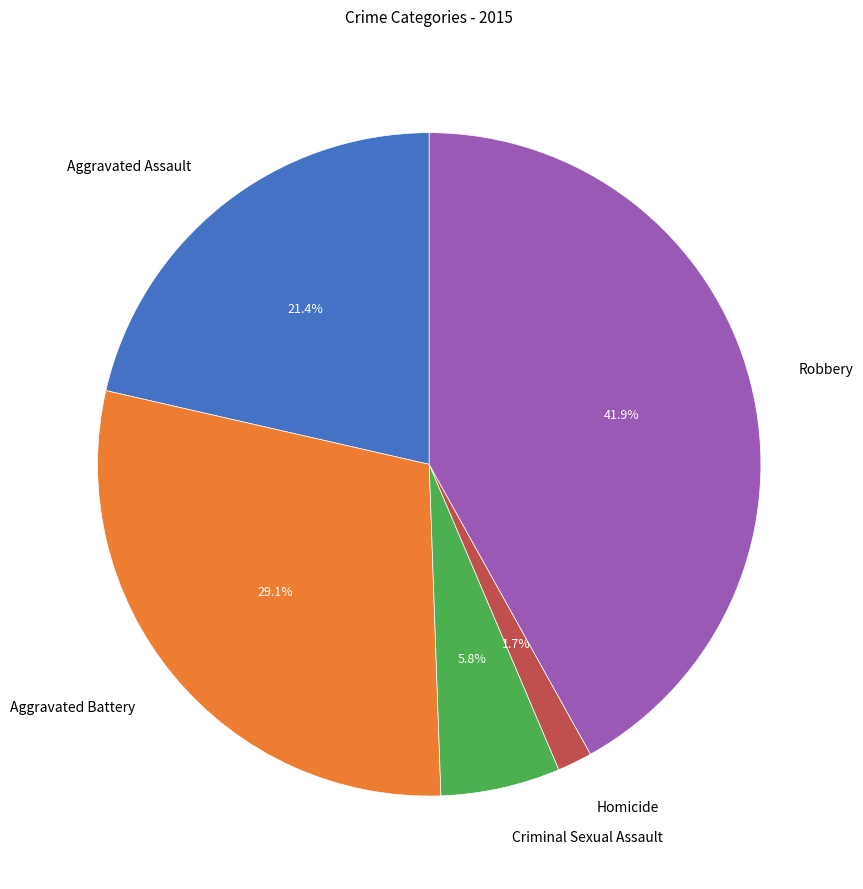

To the nearest percent, what percentage of the pie is Criminal Sexual Assault?

6%